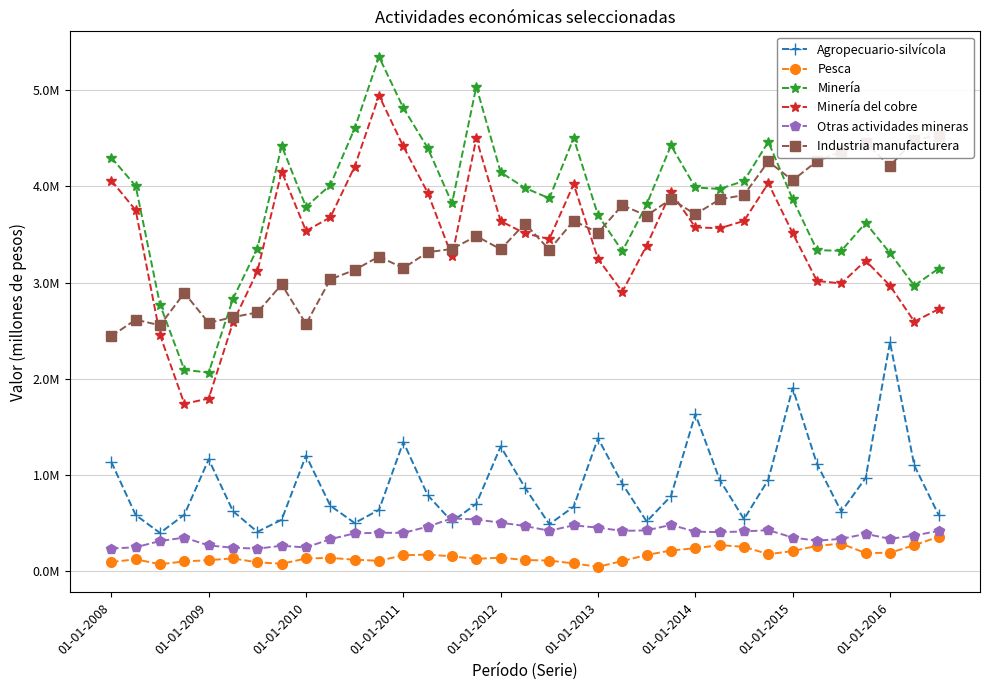

How many data points in Agropecuario-silvícola are above 782936?

17